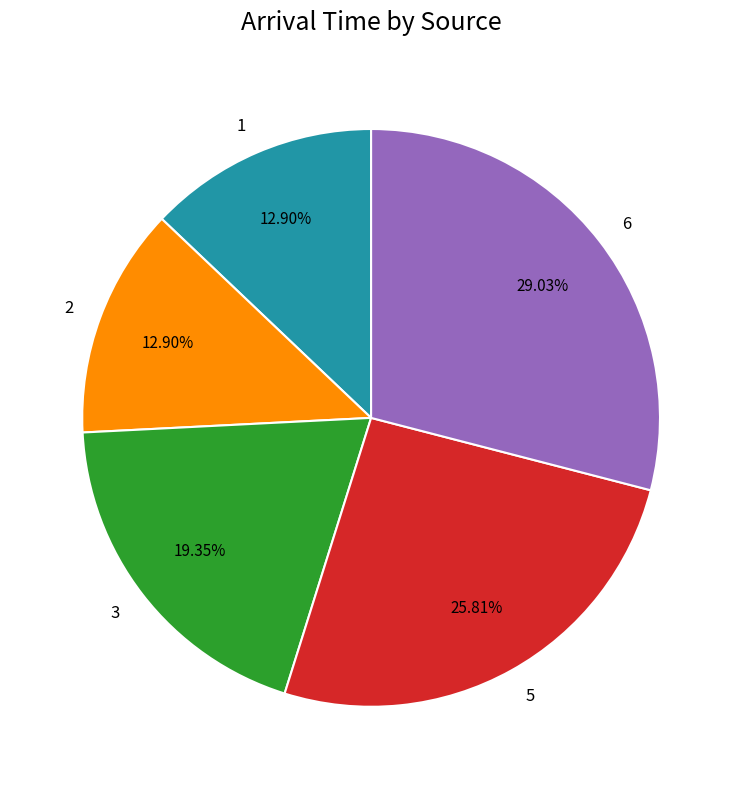

The 6 slice represents 29% of the pie. True or false?

True